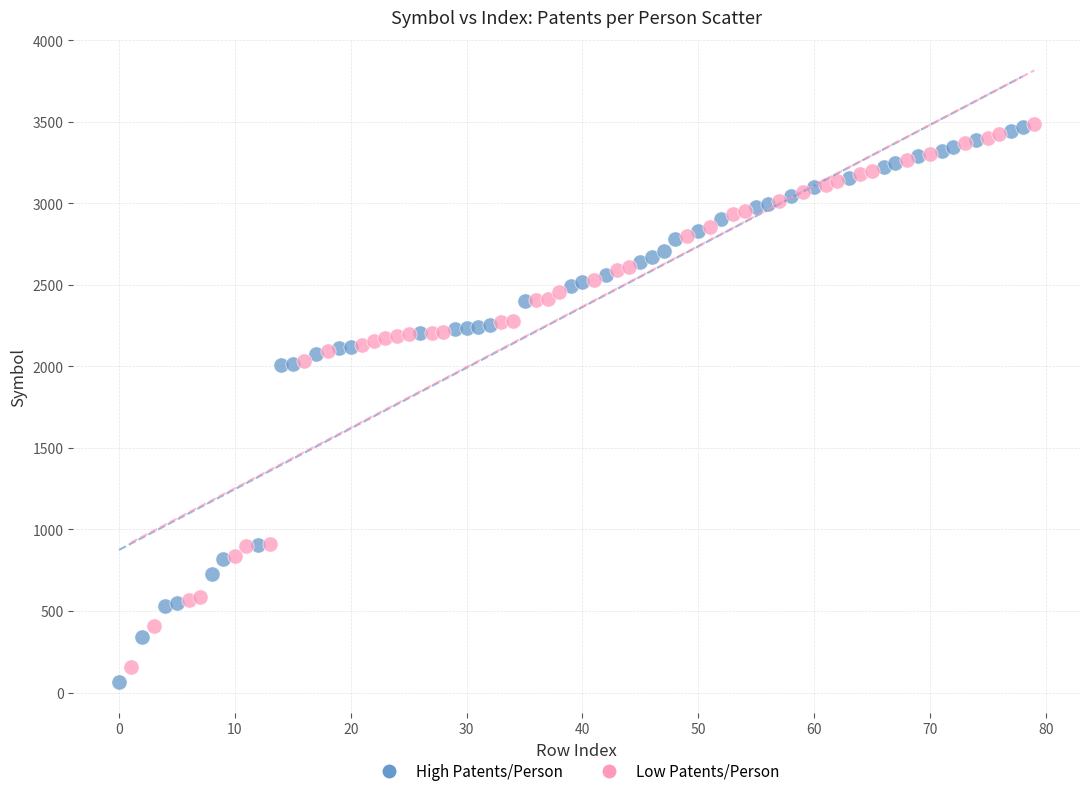

What are all the series names shown in the legend?

High Patents/Person, Low Patents/Person